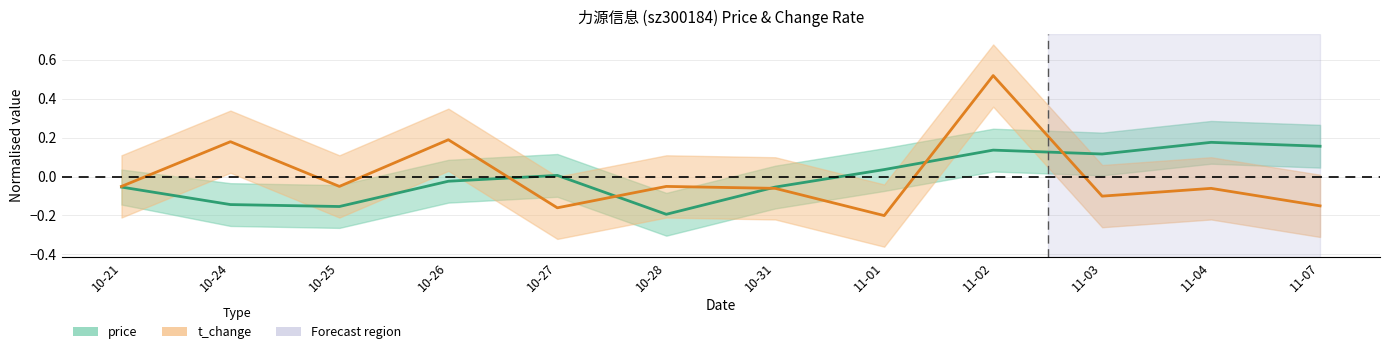

What is the difference between the second highest and second lowest values in the t_change series?

0.3